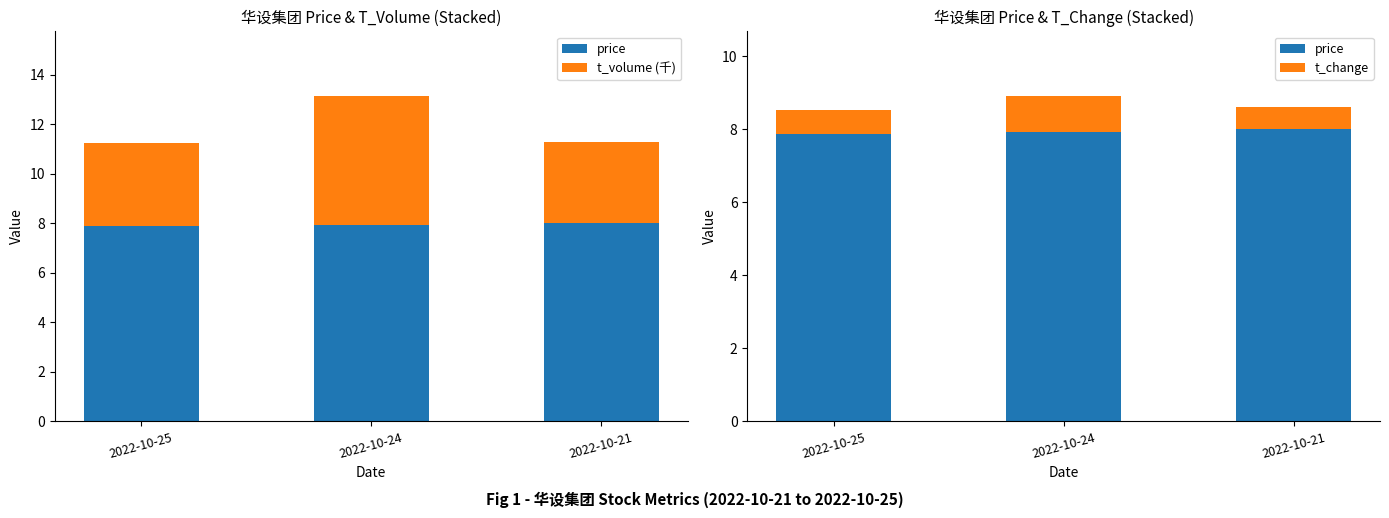

Which label corresponds to the smallest value in the chart?

2022-10-21